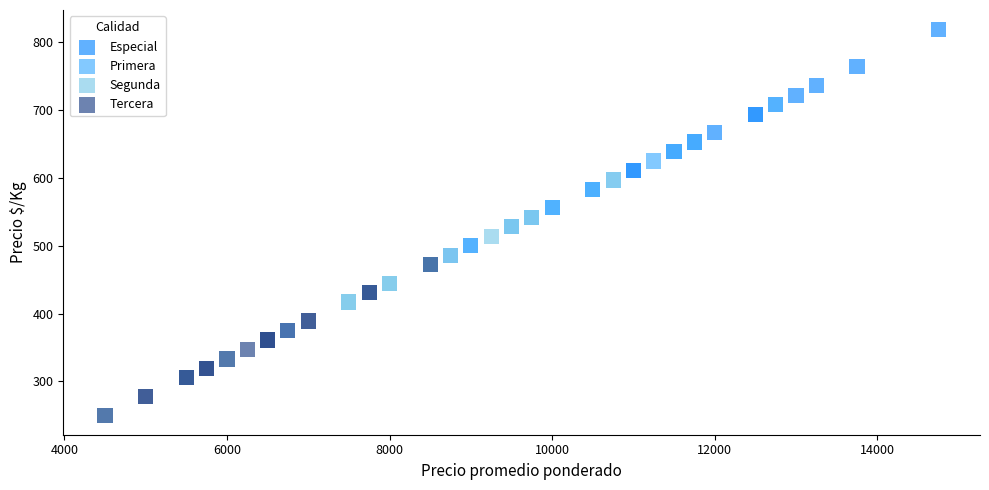

Which series contains the highest Y value?

Especial